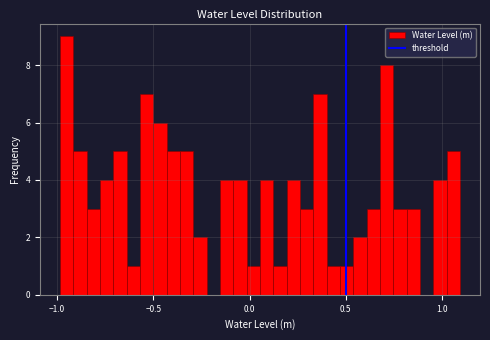

Read against the x-axis, roughly where is the centre of the tallest bar?

-0.95